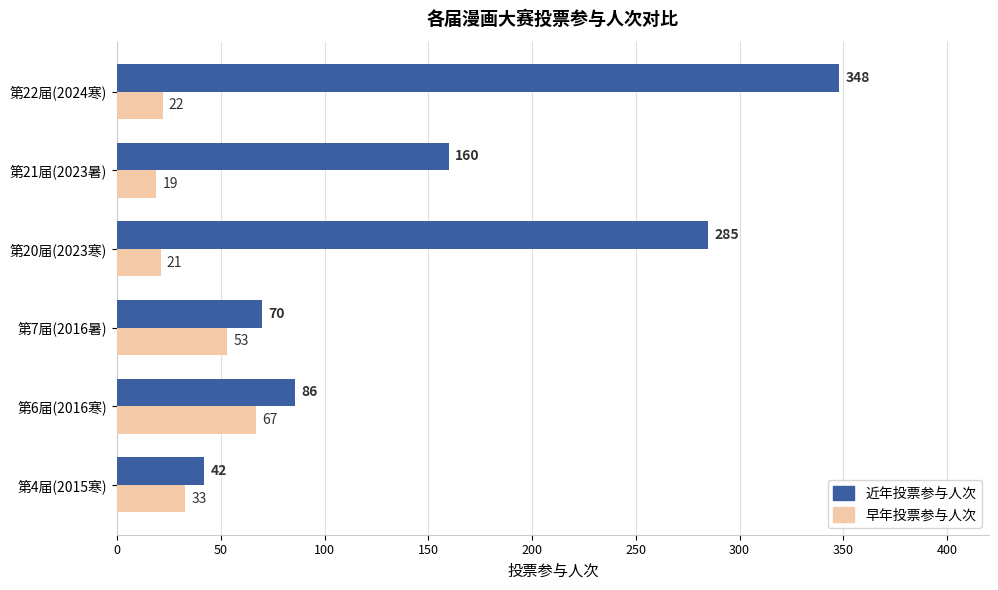

What is the maximum value for 早年投票参与人次?

67